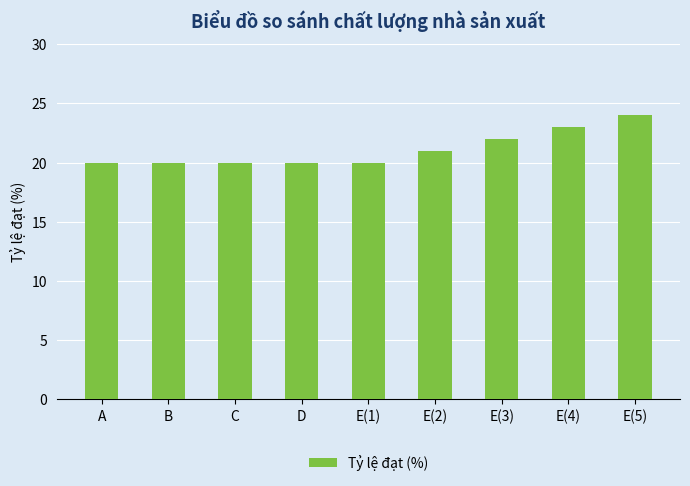

What is the average value?

21